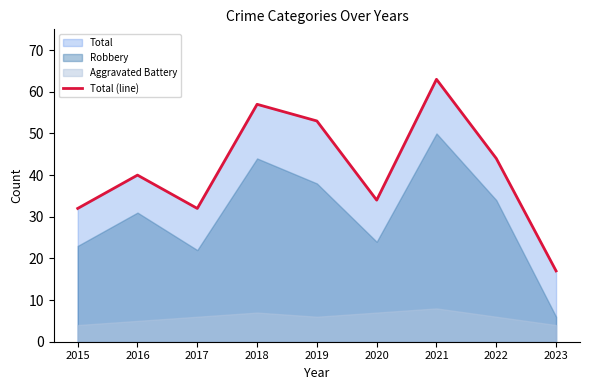

How many interior local peaks (higher than both neighbors) does the data have?

3